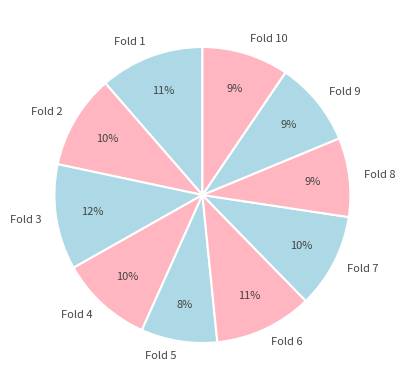

Does Fold 2 account for over 50% of the chart?

No